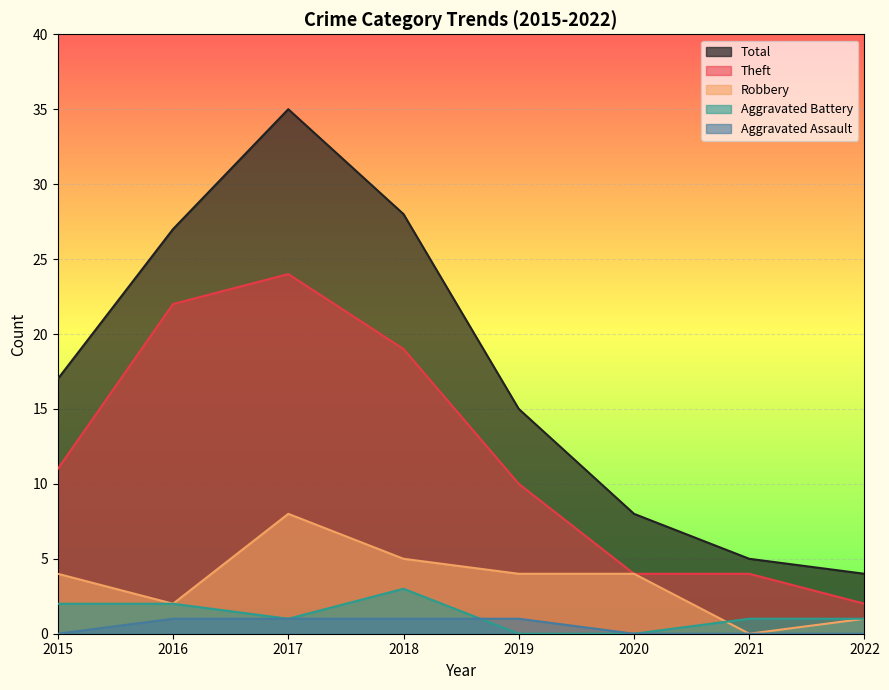

What is the value of the Total point at the 4th from the left?

28